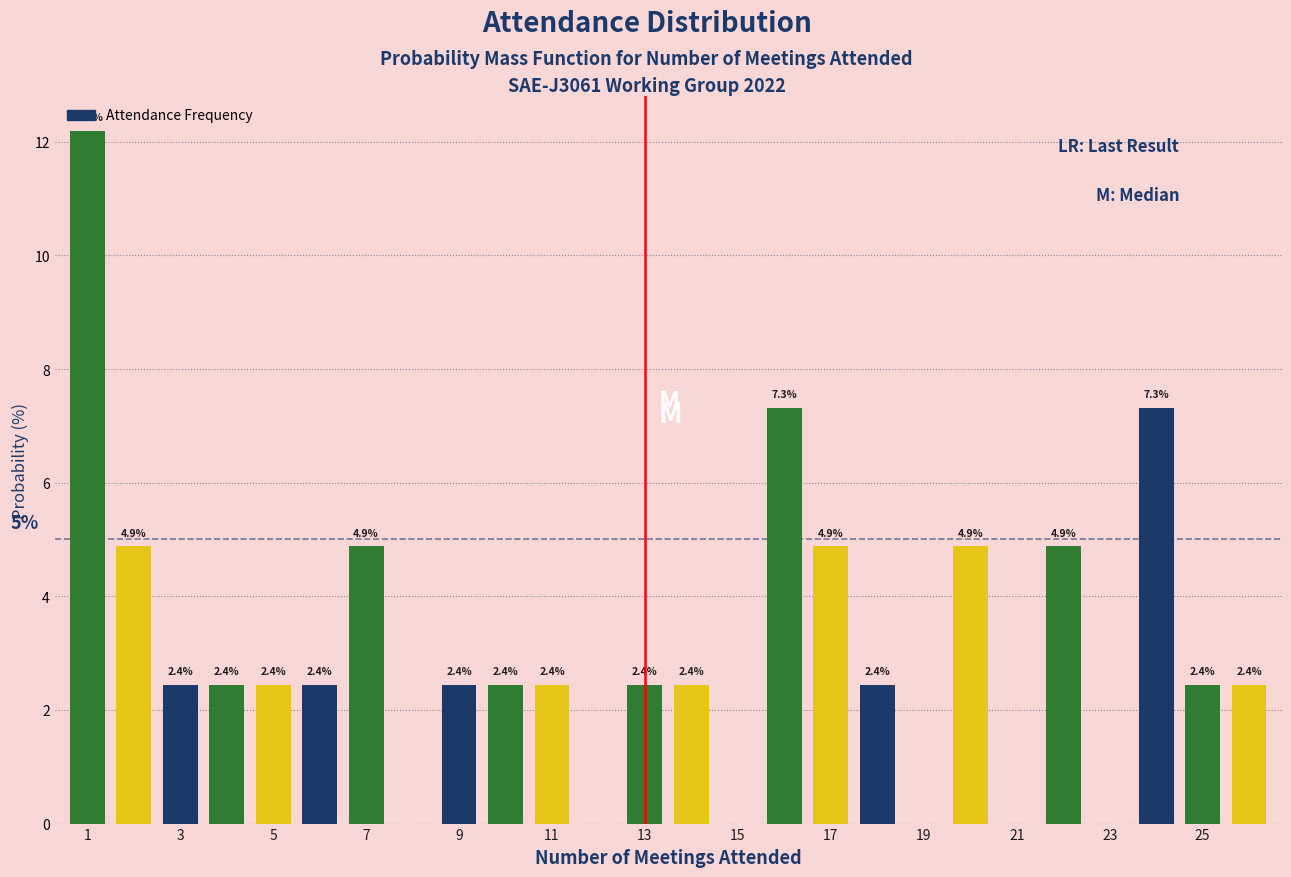

Over which range of the x-axis is the bar tallest?

0.5 to 1.5